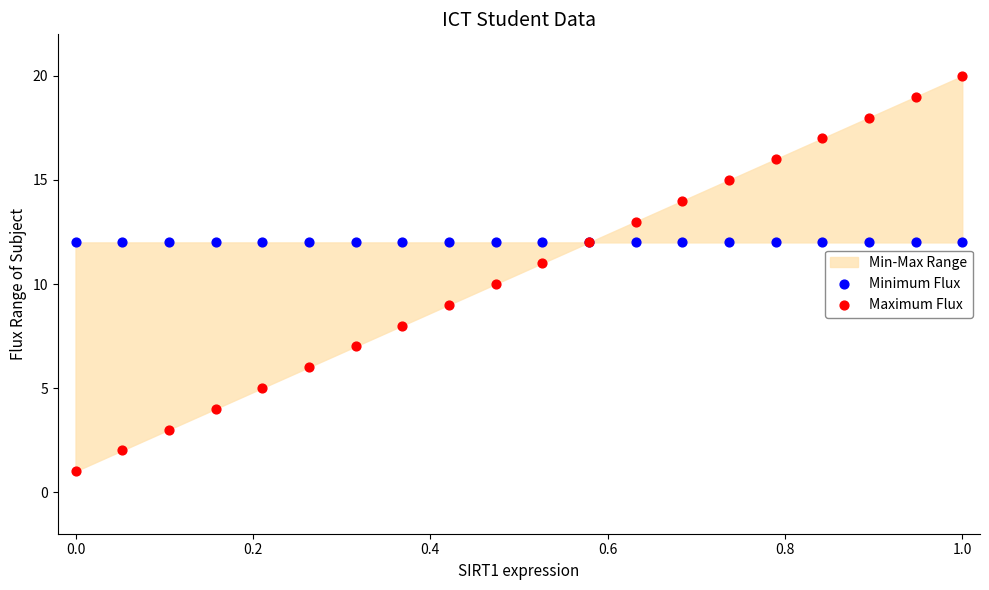

Which series reaches the maximum Y coordinate?

Maximum Flux